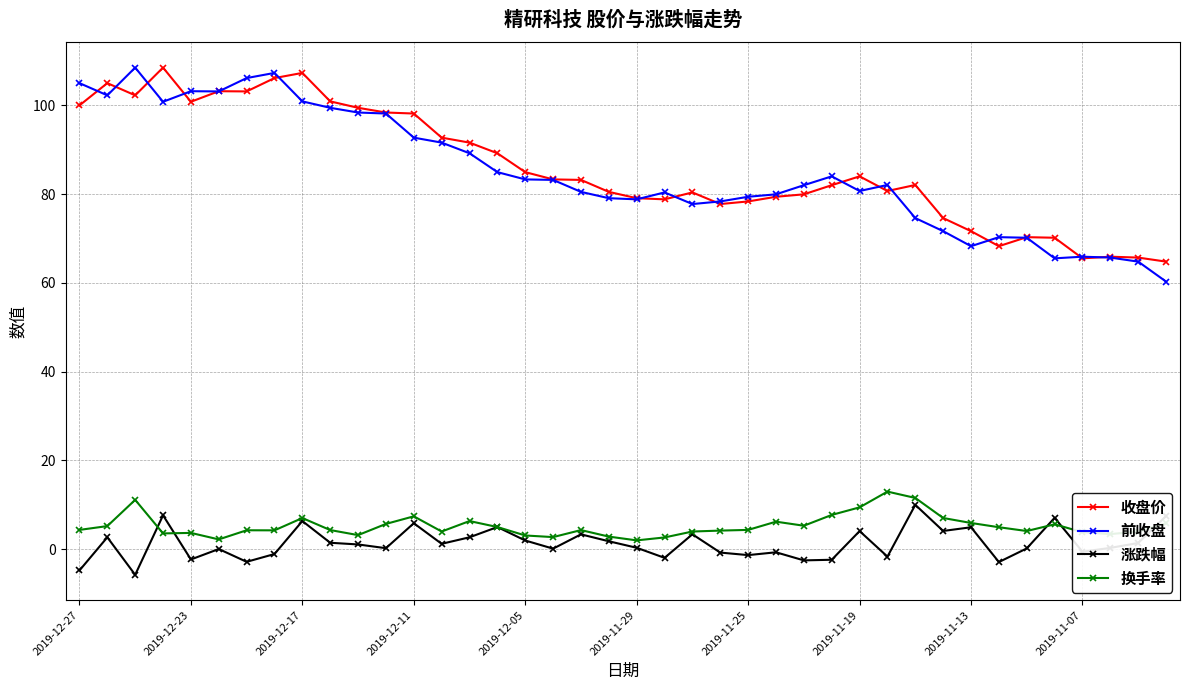

What is the value of the 换手率 point at the 28th from the left?

7.7